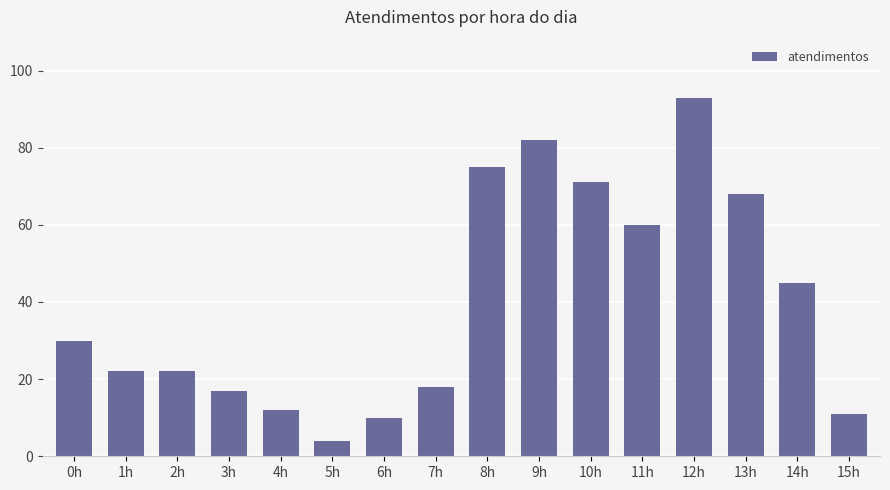

Approximately how many times larger is the value at 14h compared to 9h?

0.5